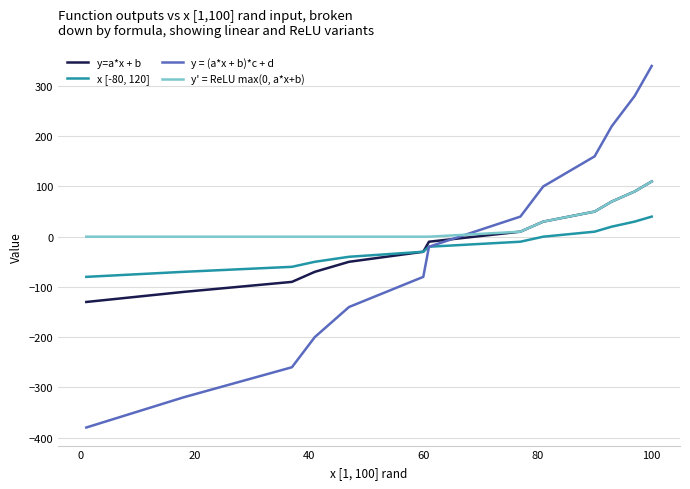

Reading left to right, what are all the values shown in this chart?

y=a*x + b: -130	-110	-90	-70	-50	-30	-10	10	30	50	70	90	110
x [-80, 120]: -80	-70	-60	-50	-40	-30	-20	-10	0	10	20	30	40
y = (a*x + b)*c + d: -380	-320	-260	-200	-140	-80	-20	40	100	160	220	280	340
y' = ReLU max(0, a*x+b): 0	0	0	0	0	0	0	10	30	50	70	90	110